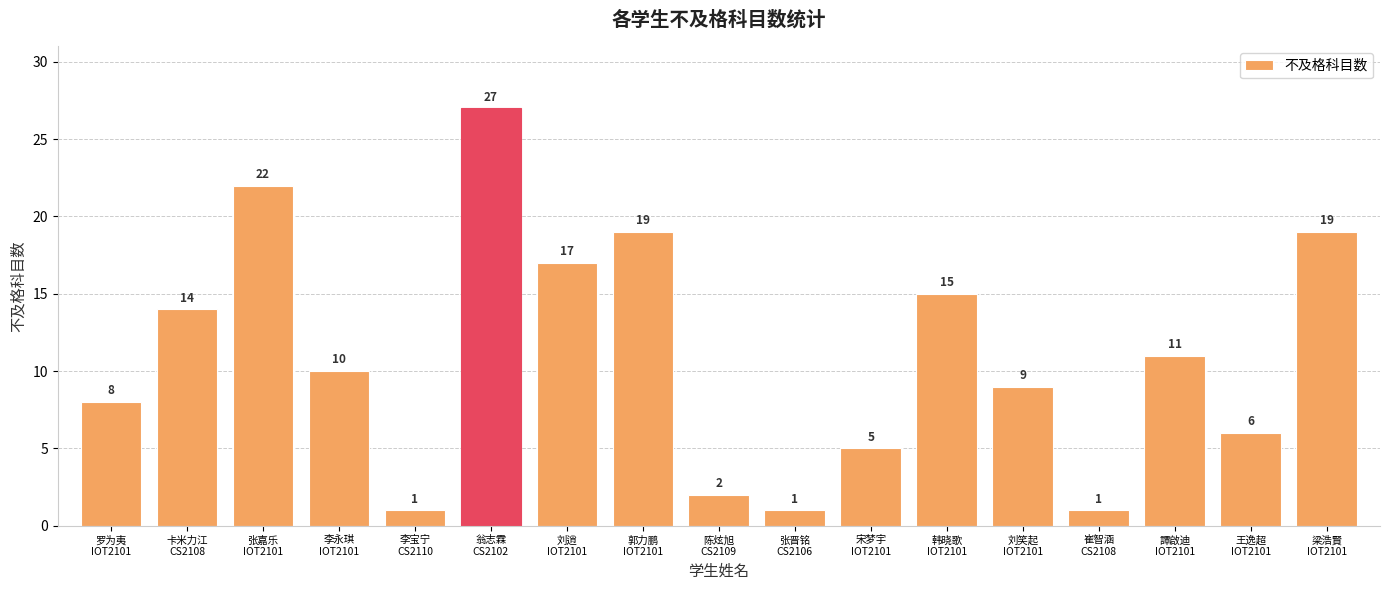

What is the label of the 11th bar from the right?

刘逍
IOT2101